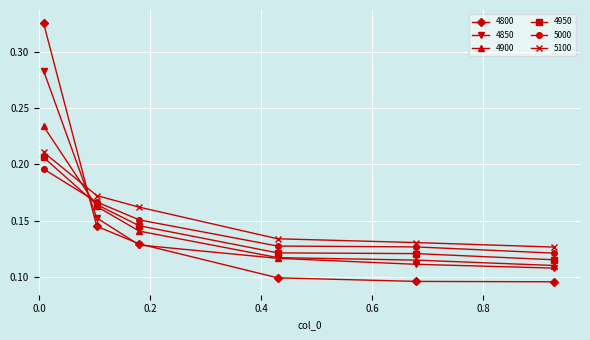

Is this an area chart (filled region under the line)?

No